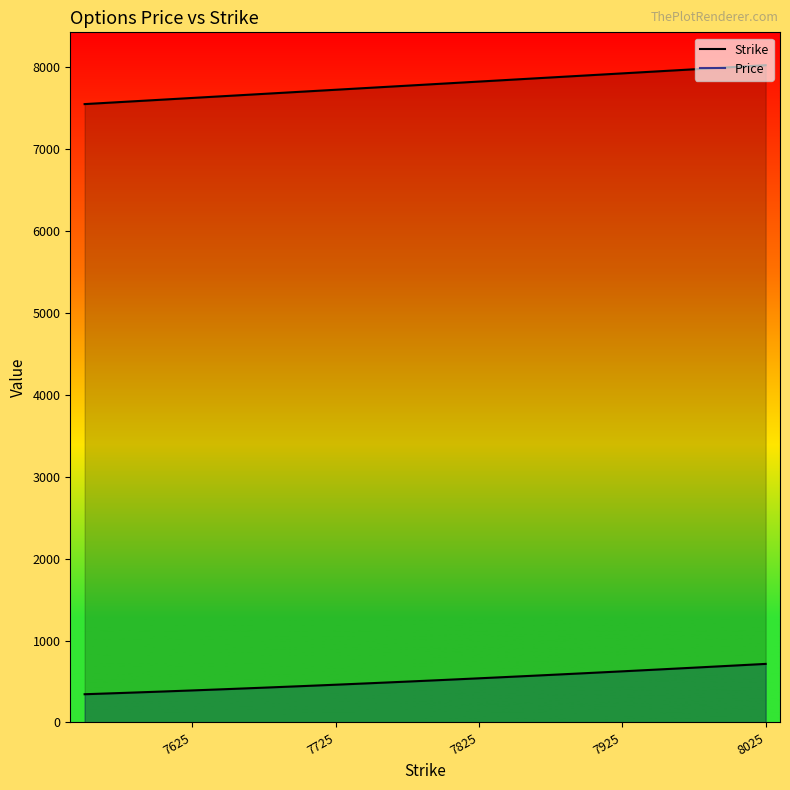

What is the difference between the maximum and minimum values in the Price series?

370.4